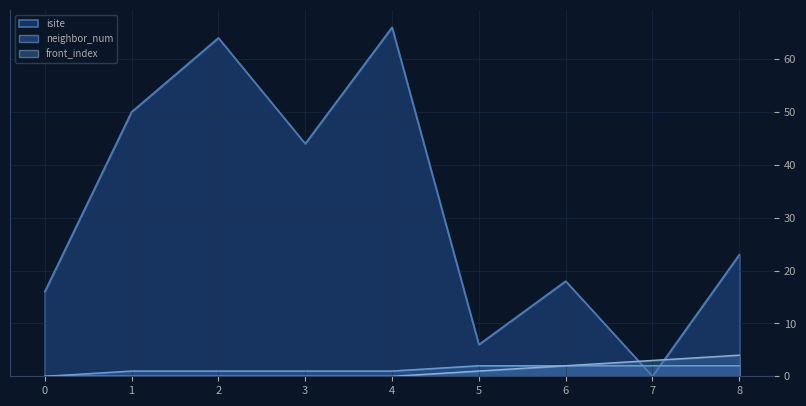

How many values in isite are above zero?

8